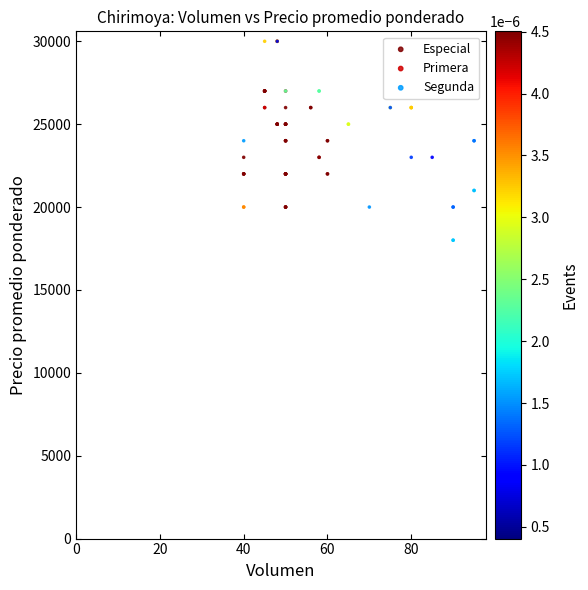

Which series reaches the minimum Y coordinate?

Segunda